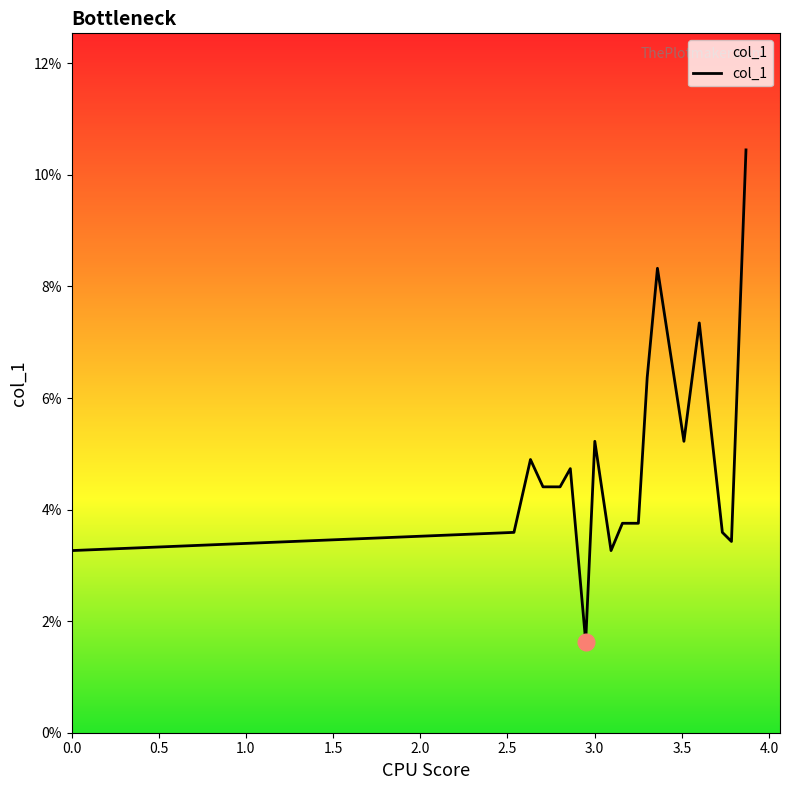

What is the maximum value shown in the chart?

0.1